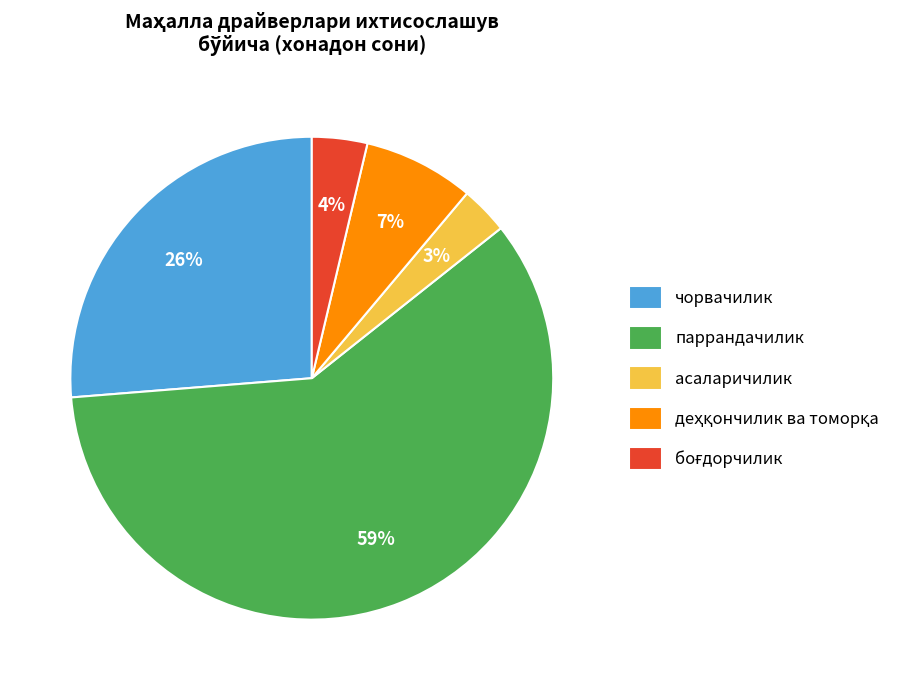

The чорвачилик slice represents 14% of the pie. True or false?

False